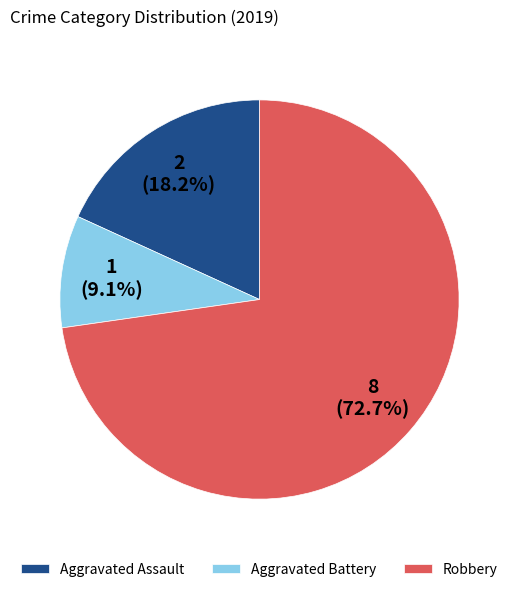

Do Aggravated Assault and Robbery together represent more than half of the pie?

Yes